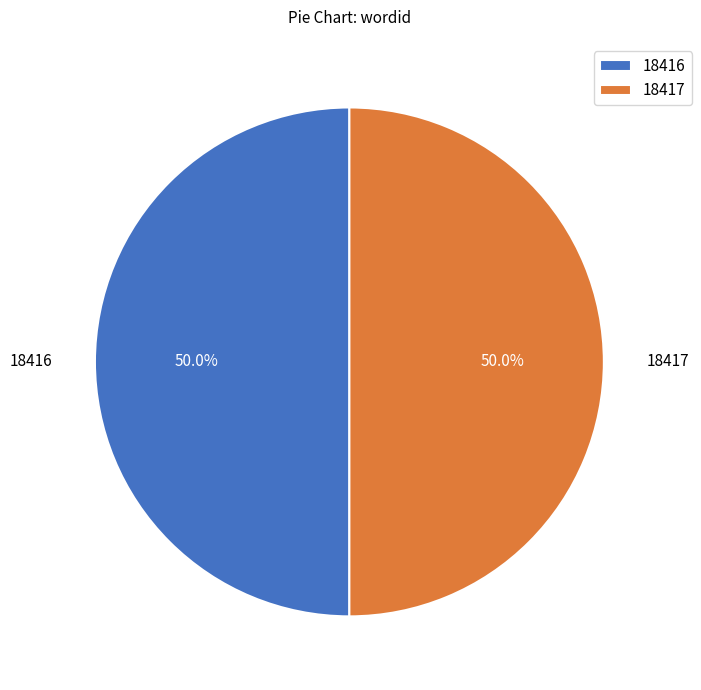

Approximately how many times larger is the value at 18416 compared to 18417?

1.0